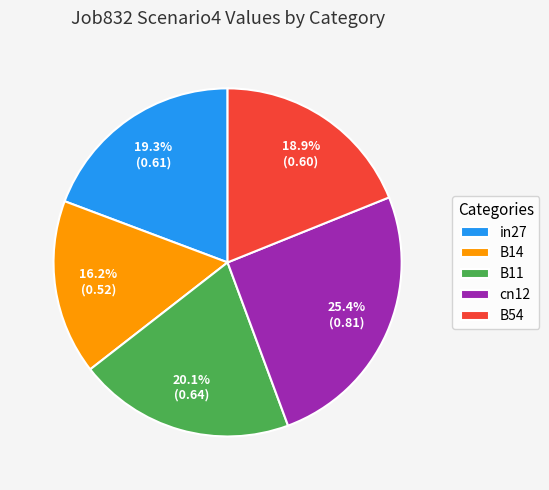

What percentage is the in27 slice, to the nearest percent?

19%